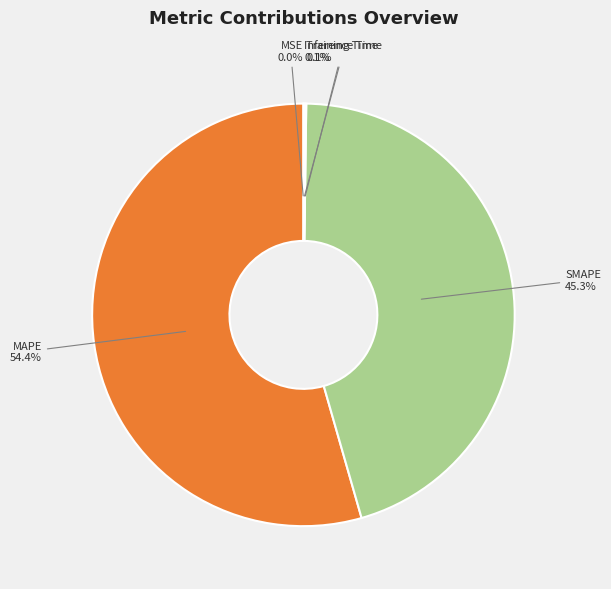

Which slice represents more than half of the pie?

MAPE